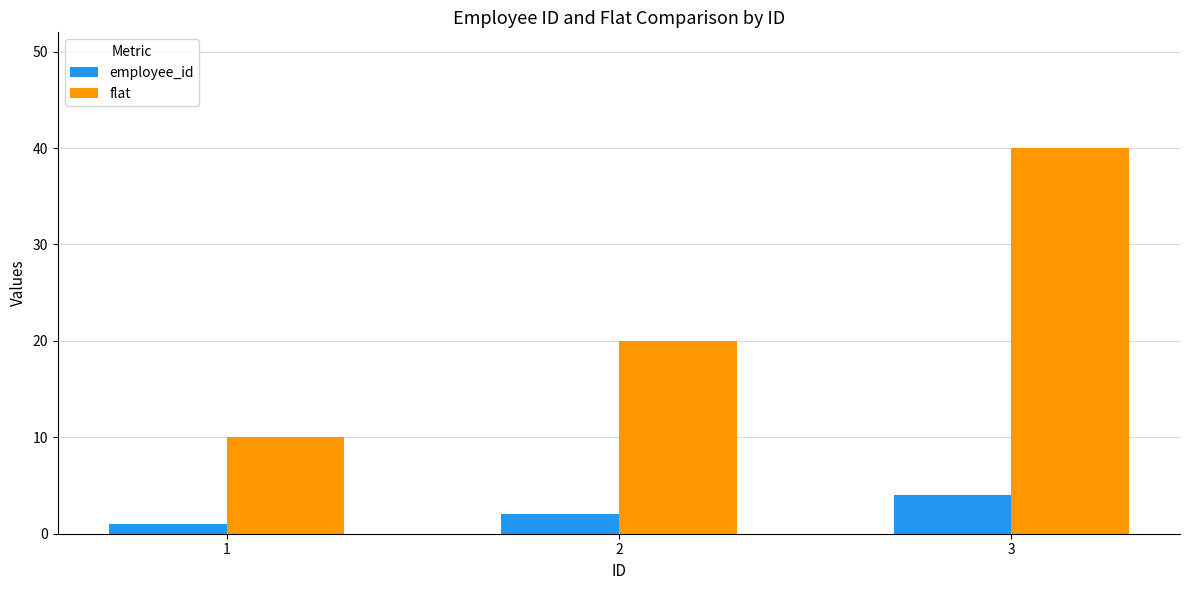

What is the minimum value shown in the chart?

1